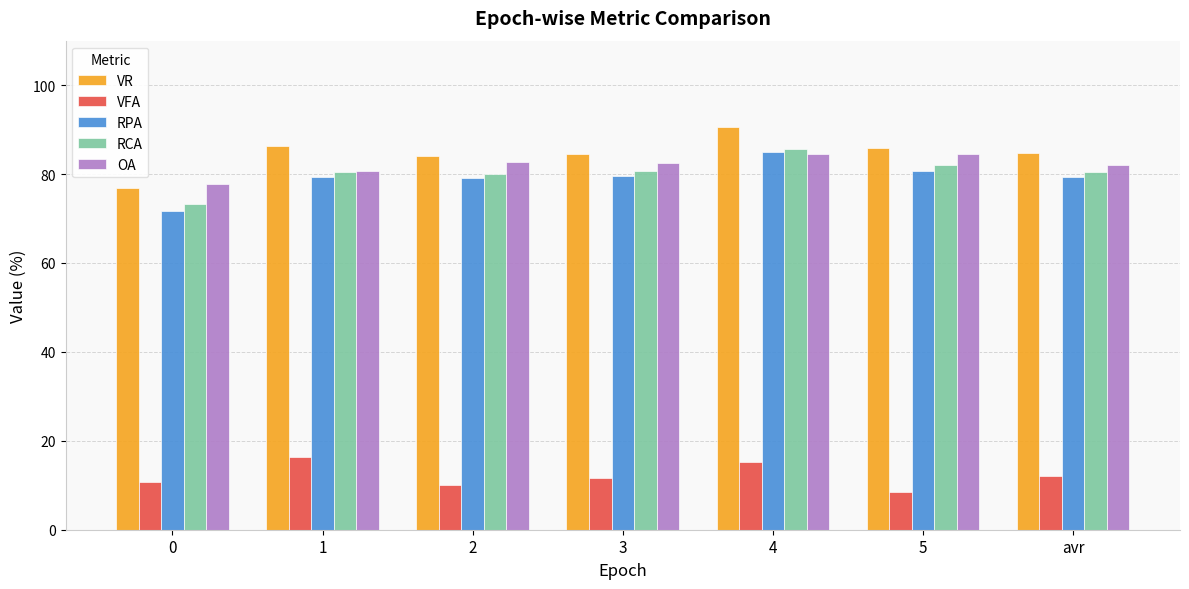

What are all the series names shown in the legend?

VR, VFA, RPA, RCA, OA